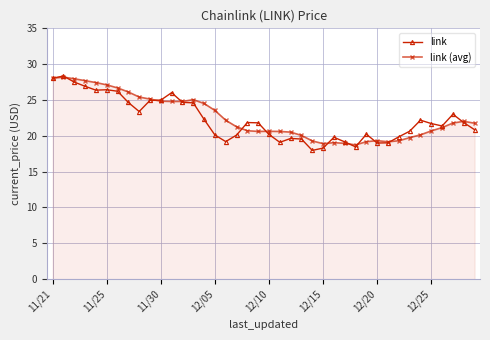

List the series in order of their overall mean, lowest first.

link, link (avg)